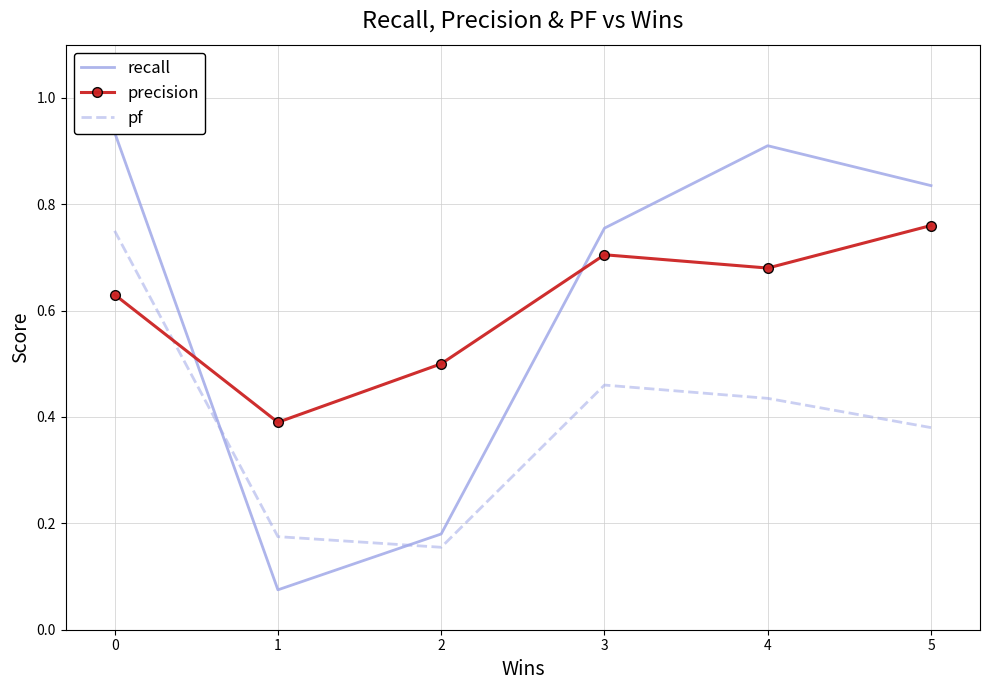

At how many categories does at least one series exceed 0?

6